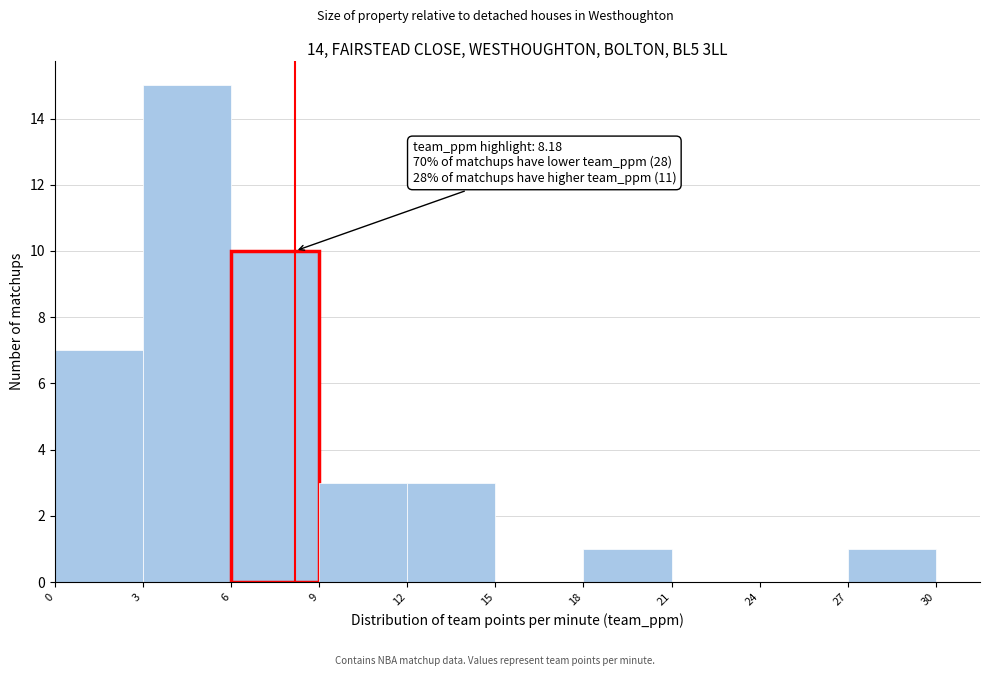

Over which range of the x-axis is the bar tallest?

3 to 6